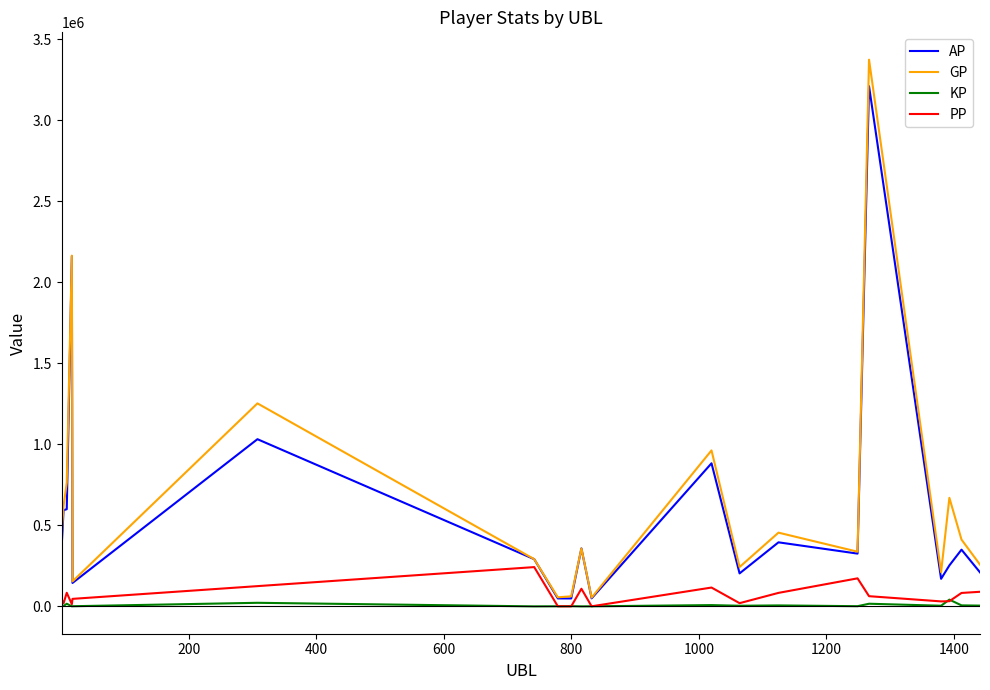

Which series has the widest spread of values?

GP